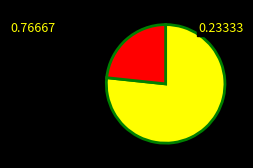

Does any single category account for the majority?

Yes